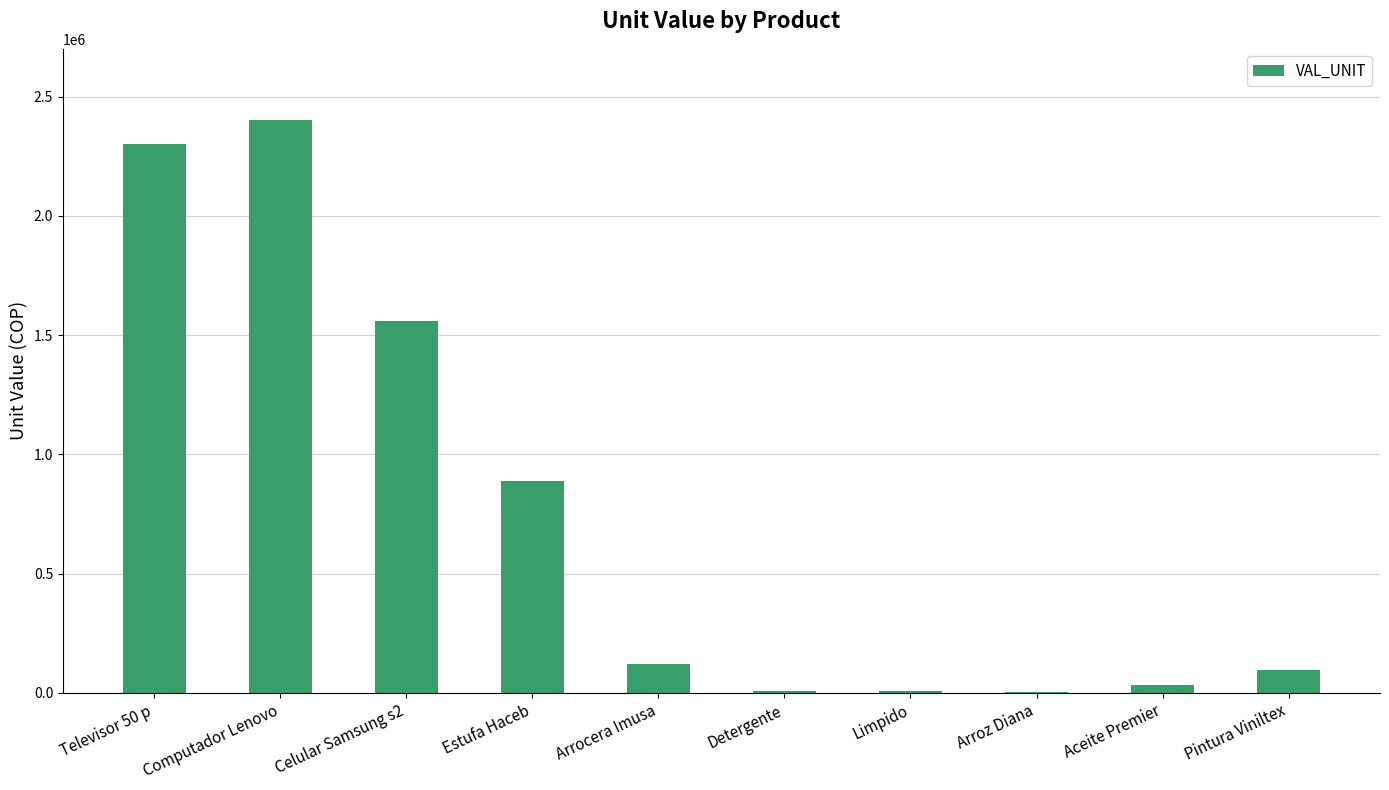

True or false: the data shows 98000 at Pintura Viniltex.

True